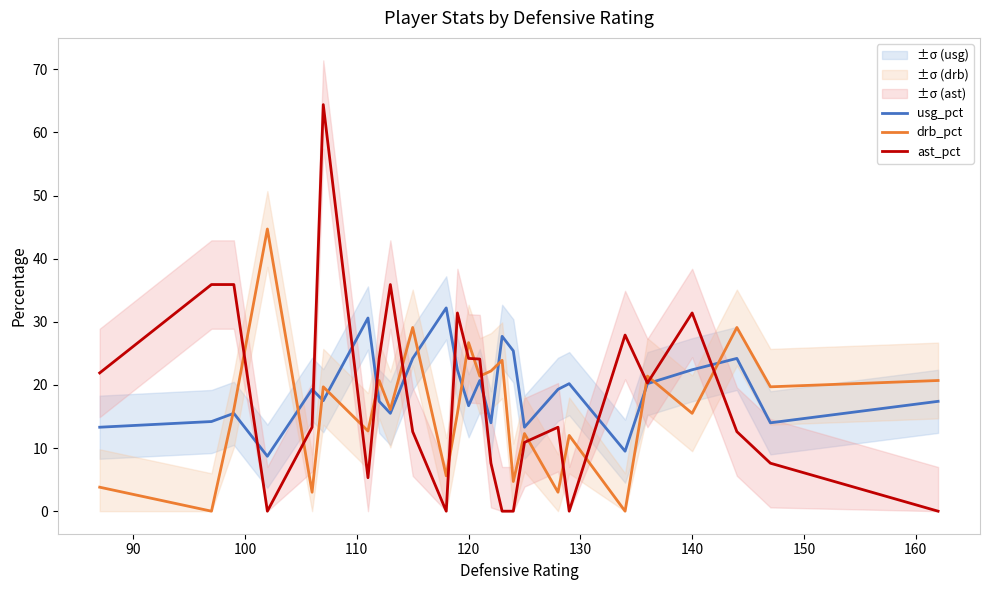

What is the lowest value of the usg_pct series?

8.7